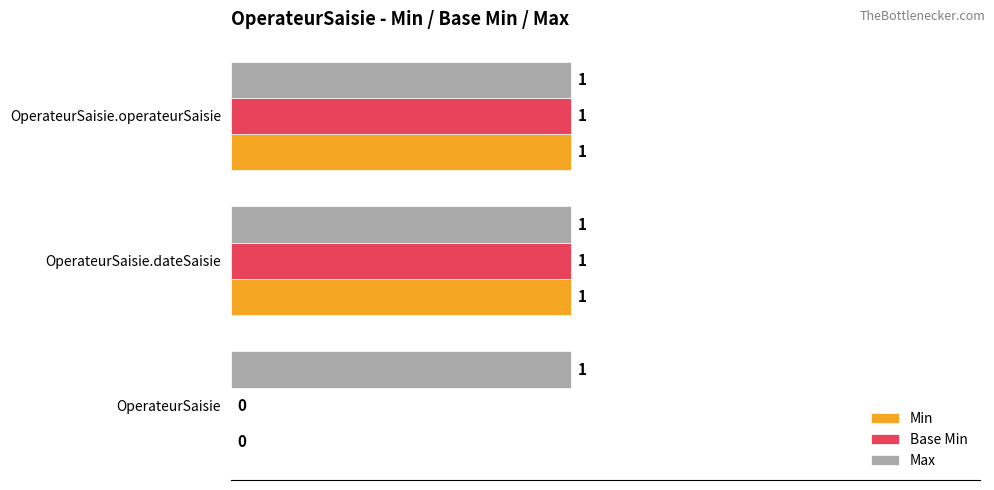

Which series has the largest total across all categories?

Max